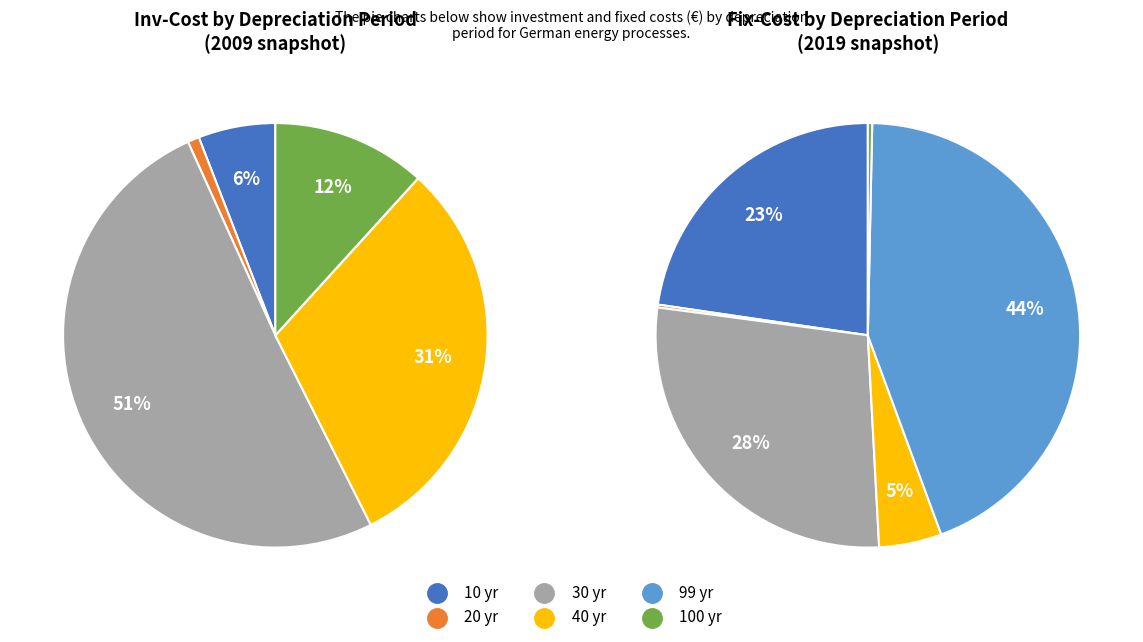

How many slices are in this pie chart?

6